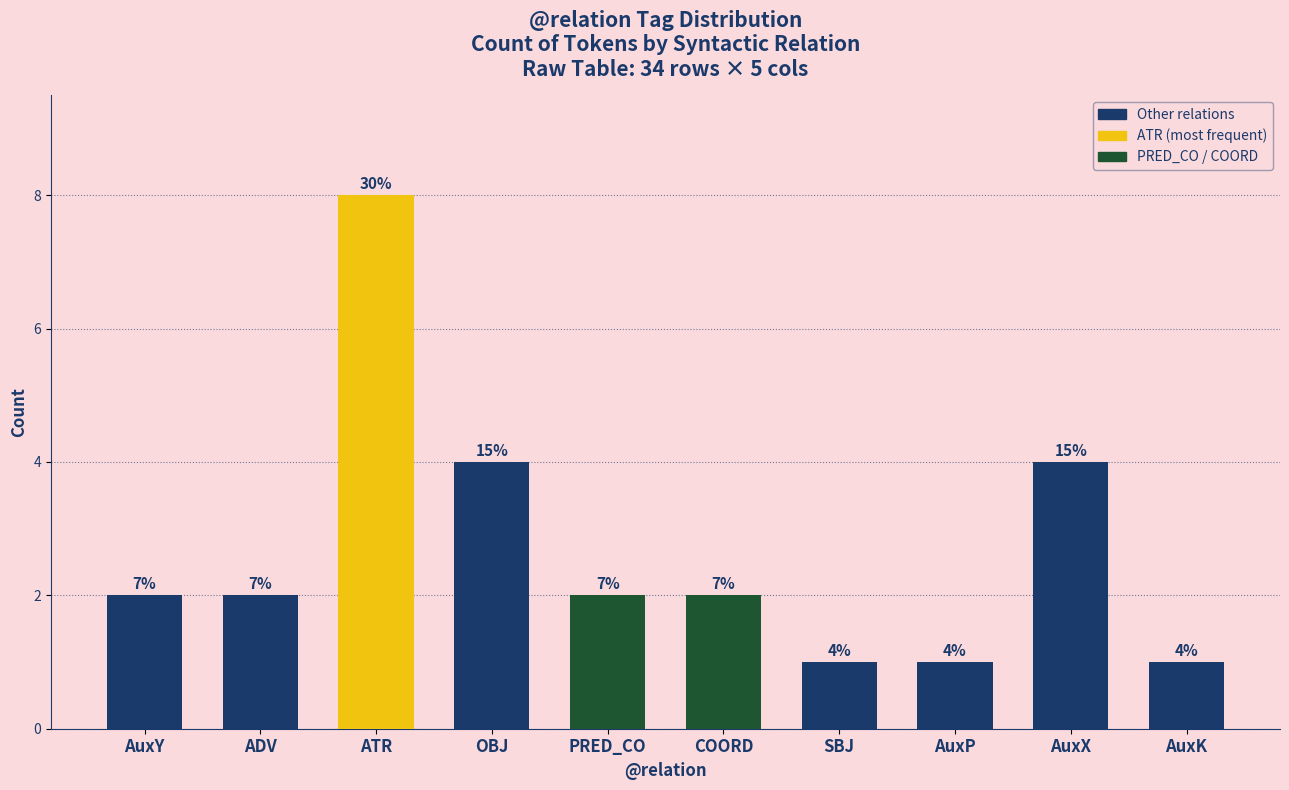

List the labels in order of value, smallest first.

SBJ, AuxP, AuxK, AuxY, ADV, PRED_CO, COORD, OBJ, AuxX, ATR